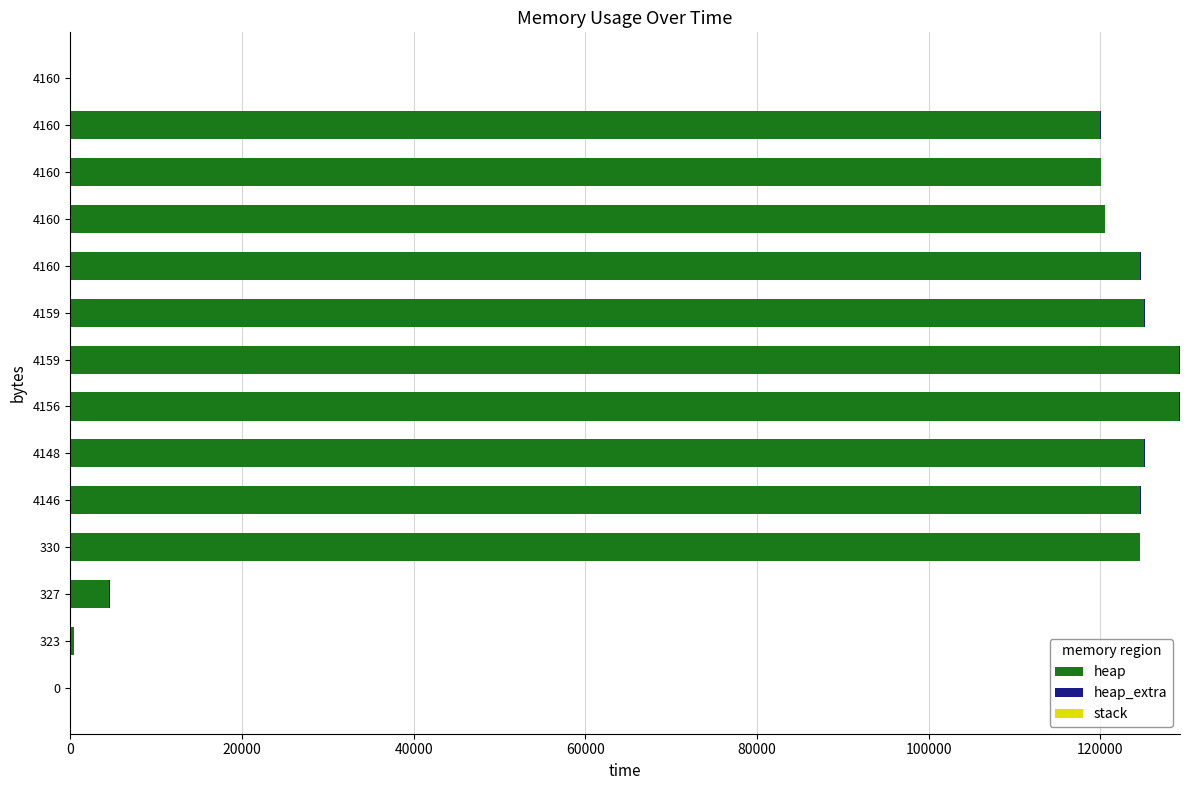

Reading right to left, what are all the values shown in this chart?

heap: 0.0	120000.0	120050.0	120522.0	124618.0	125090.0	129186.0	129186.0	125090.0	124618.0	124568.0	4568.0	472.0	0.0
heap_extra: 0.0	8.0	30.0	46.0	54.0	70.0	78.0	78.0	70.0	54.0	32.0	24.0	16.0	0.0
stack: 0.6	0.6	0.6	0.6	0.6	0.6	0.6	0.6	0.6	0.6	0.6	0.6	0.6	0.6